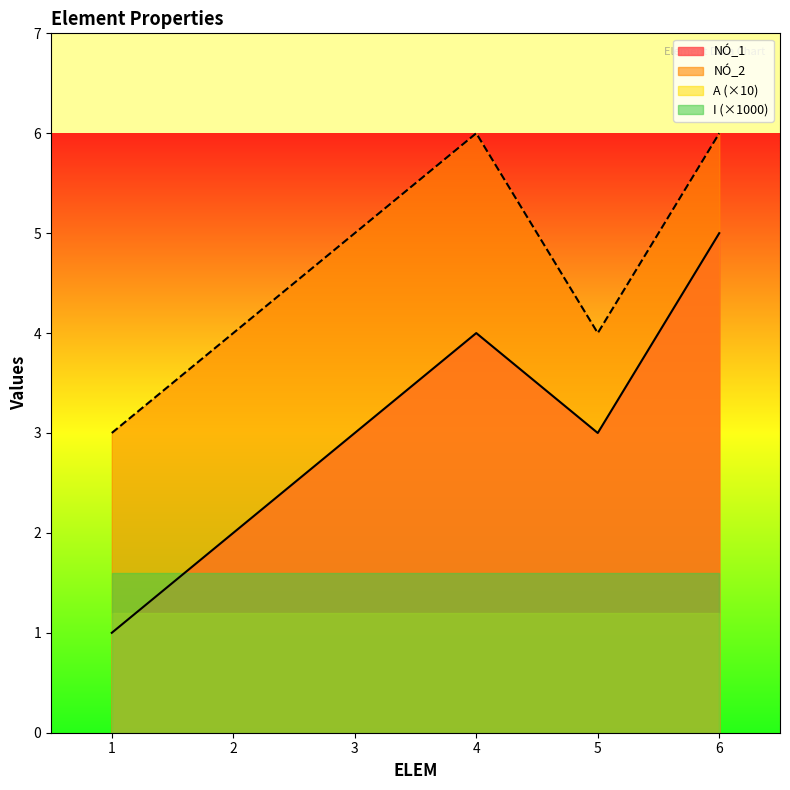

Does the chart have visible grid lines?

No